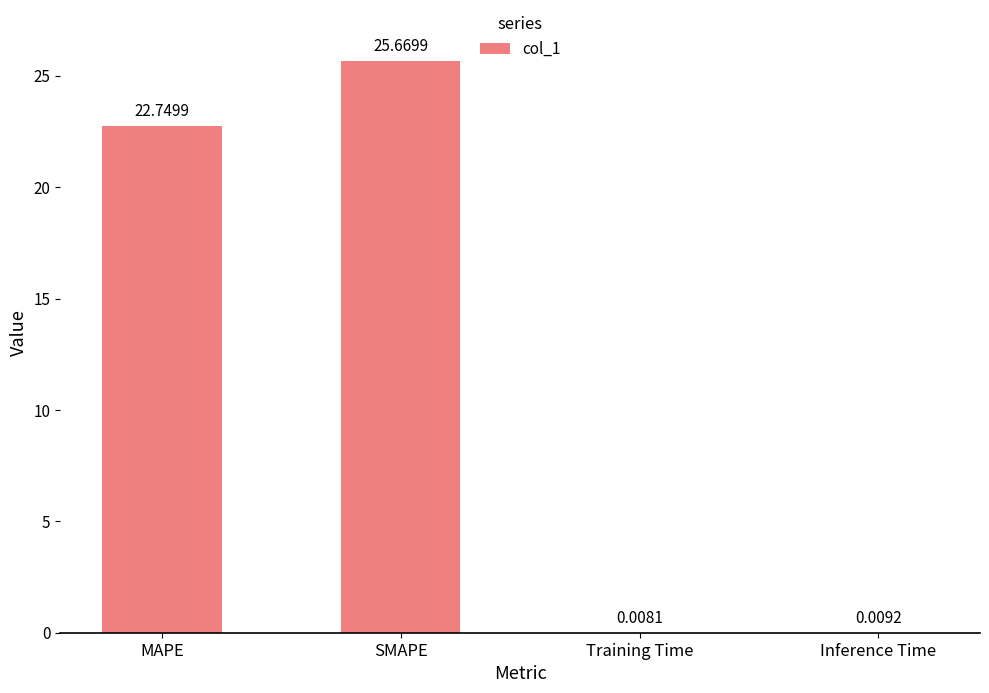

What is the greatest value displayed?

25.7